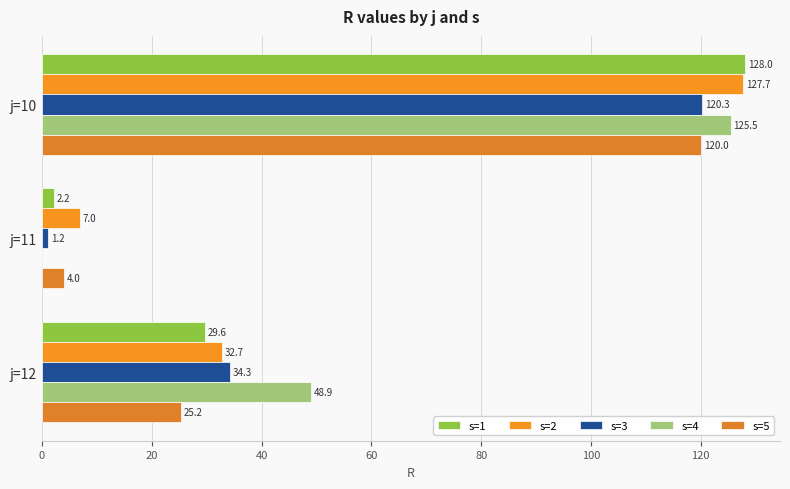

Rank the series by their average value, from lowest to highest.

s=5, s=3, s=1, s=2, s=4